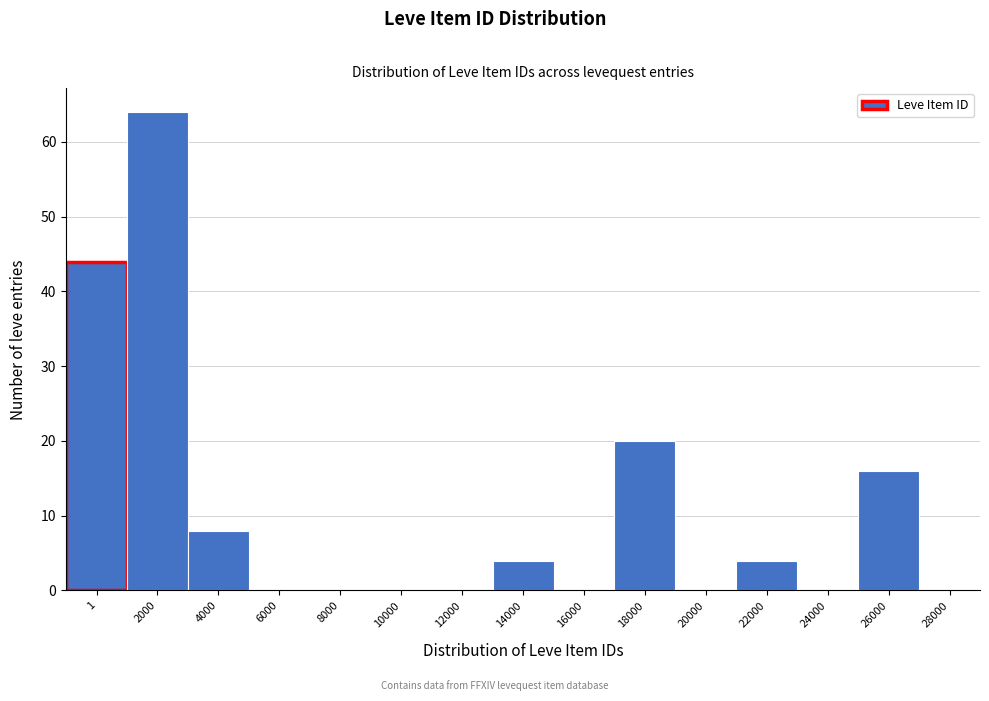

Reading left to right, transcribe all the data shown in this chart.

1=44	2000=64	4000=8	6000=0	8000=0	10000=0	12000=0	14000=4	16000=0	18000=20	20000=0	22000=4	24000=0	26000=16	28000=0